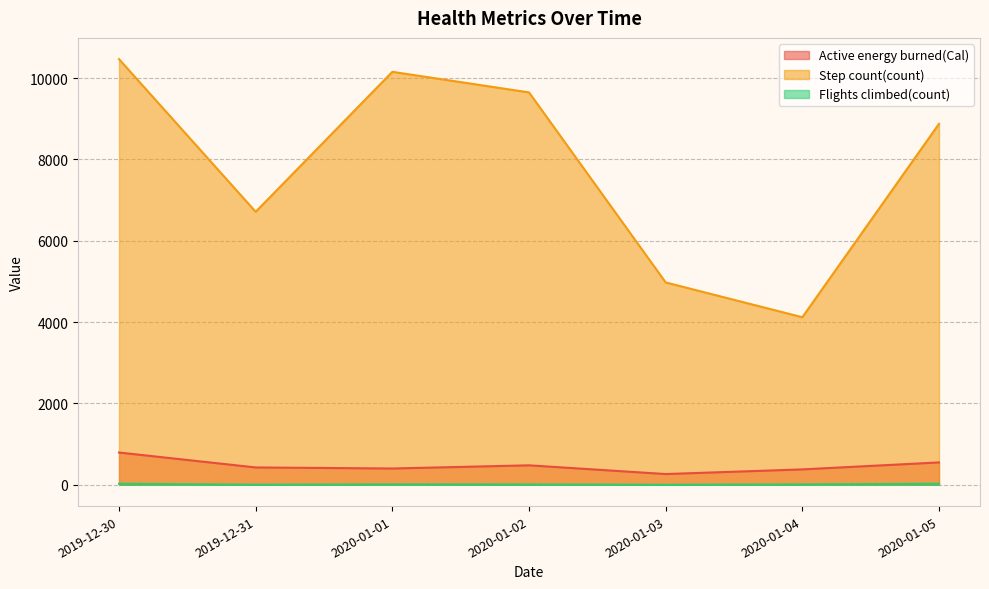

The Active energy burned(Cal) series shows 478.9 at 2020-01-02. True or false?

True